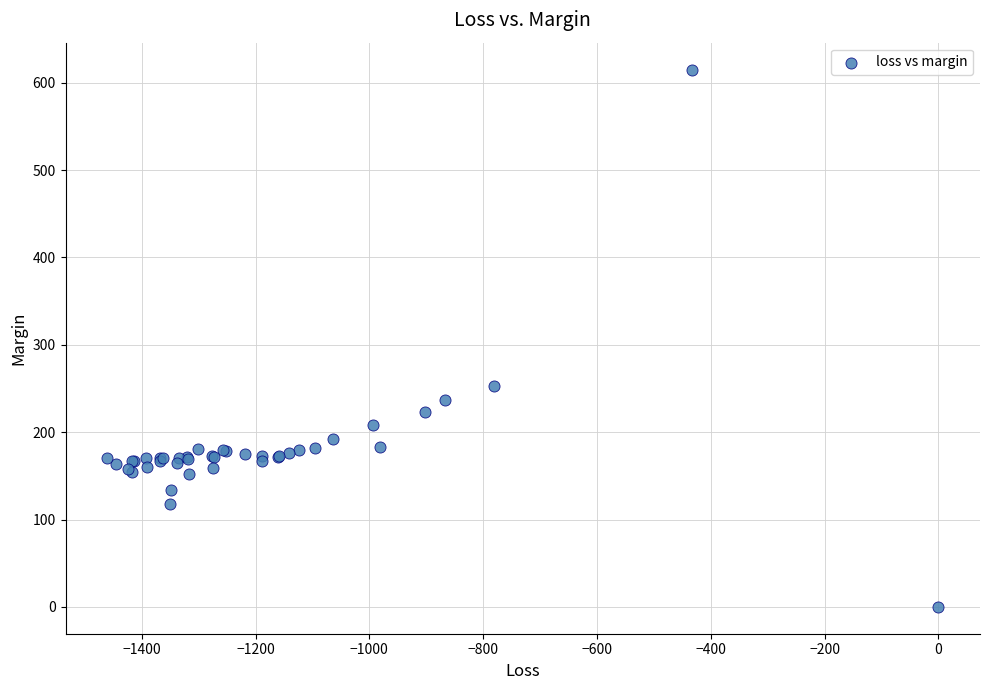

What Y value in the scatter plot is closest to 307?

252.5